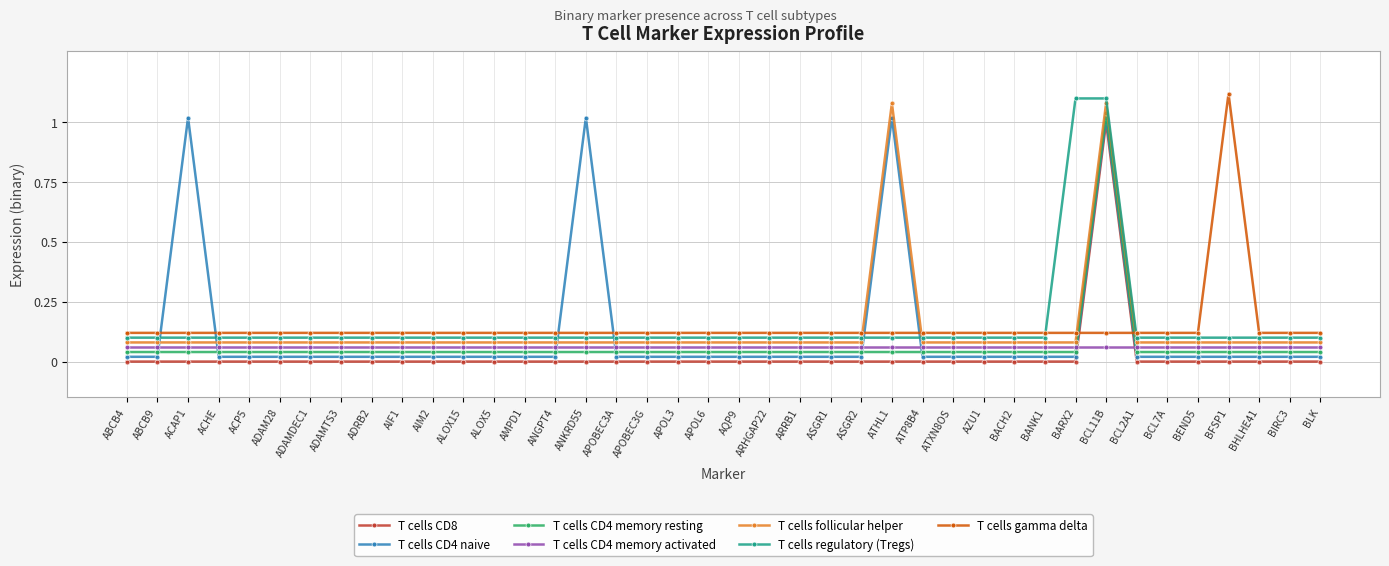

Is the value of T cells regulatory (Tregs) at ASGR1 greater than the value of T cells follicular helper at APOL3?

Yes